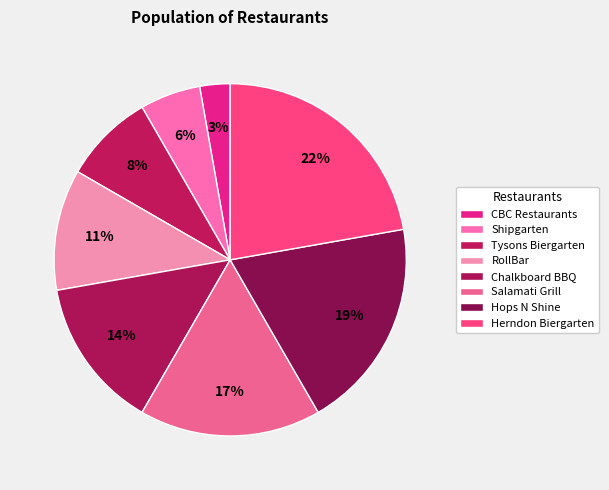

To the nearest percent, what is the average slice percentage?

12%